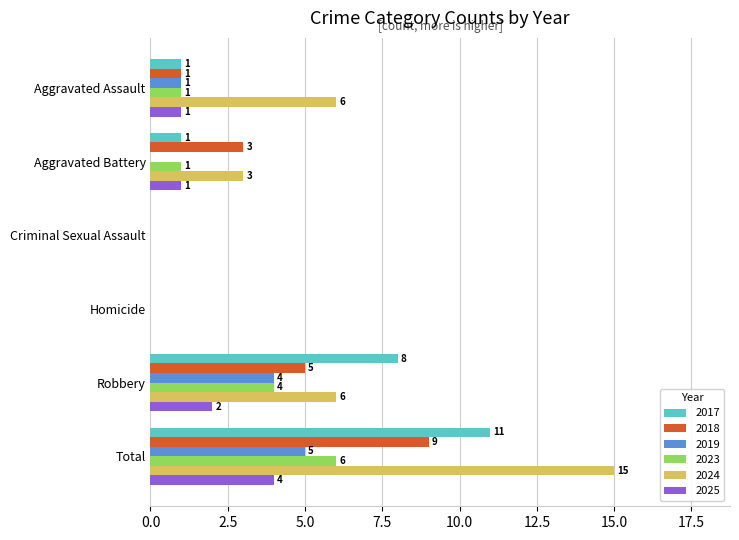

What is the maximum value for 2019?

5